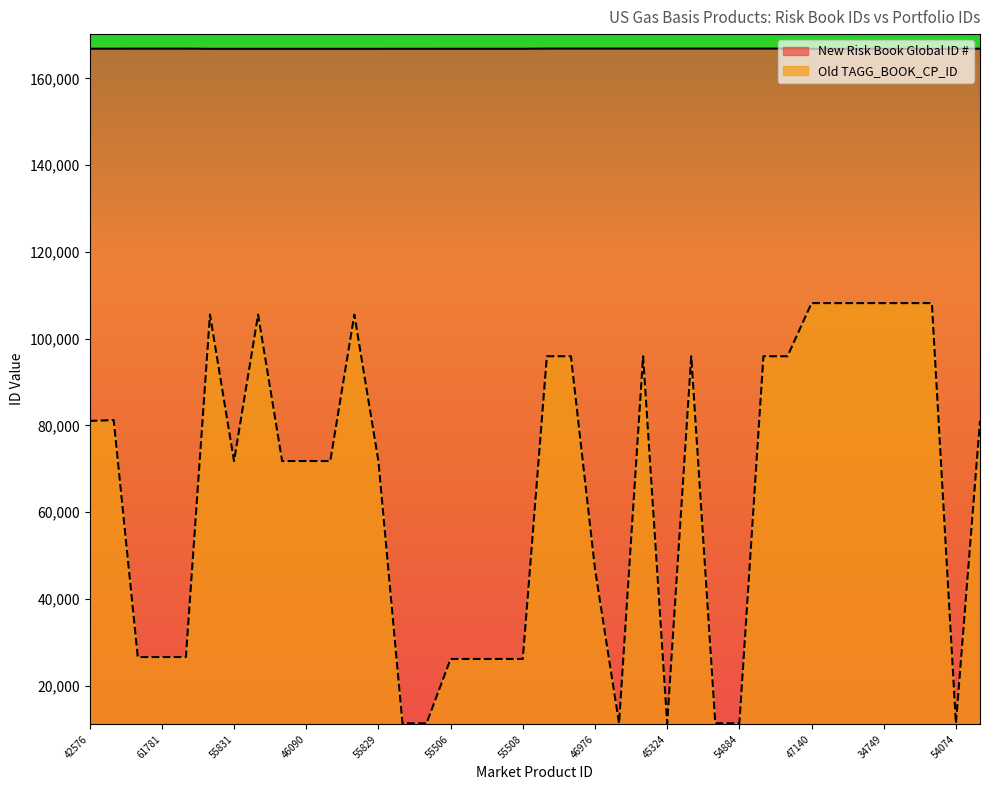

True or false: New Risk Book Global ID # and Old TAGG_BOOK_CP_ID cross at least once.

False